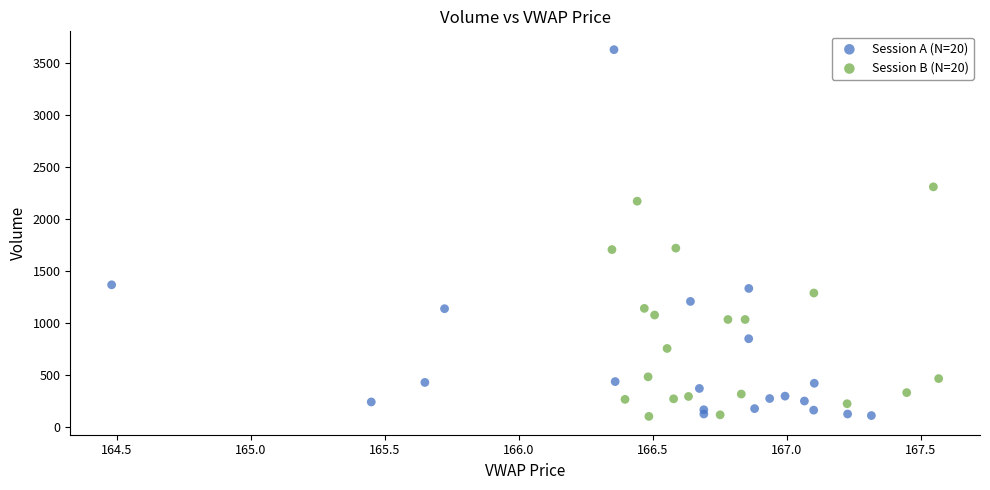

Which series reaches the maximum Y coordinate?

Session A (N=20)